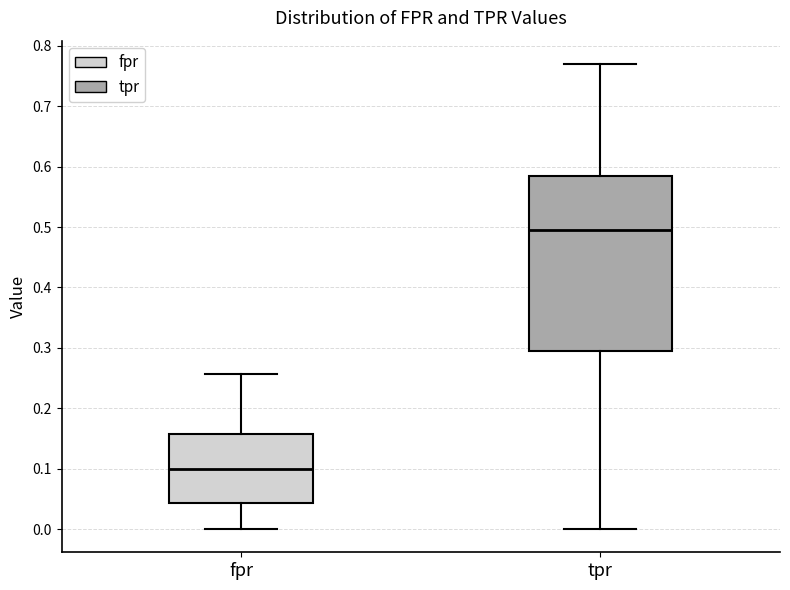

Where does the lower whisker of the box for tpr end on the y-axis? The values are not printed on the chart, so give them approximately, as read against the axis.

0.00